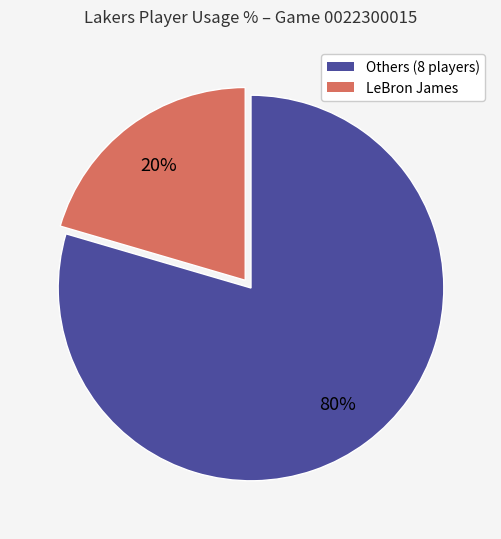

Rank the categories by value from lowest to highest.

LeBron James, Others (8 players)